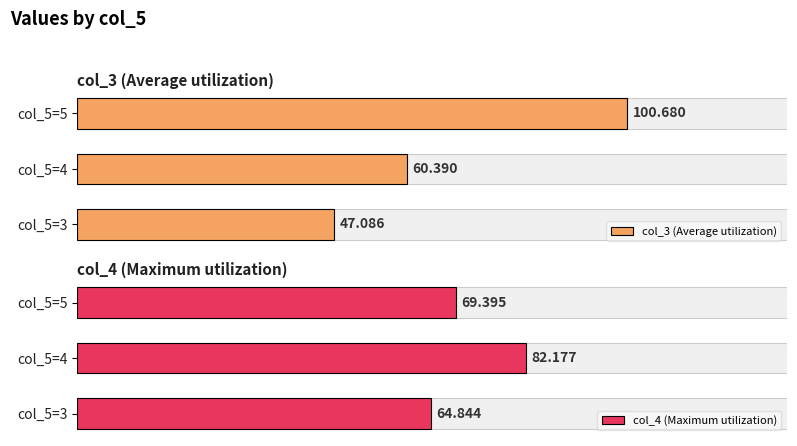

The value of col_3 (Average utilization) at col_5=5 is 22.9. True or false?

False